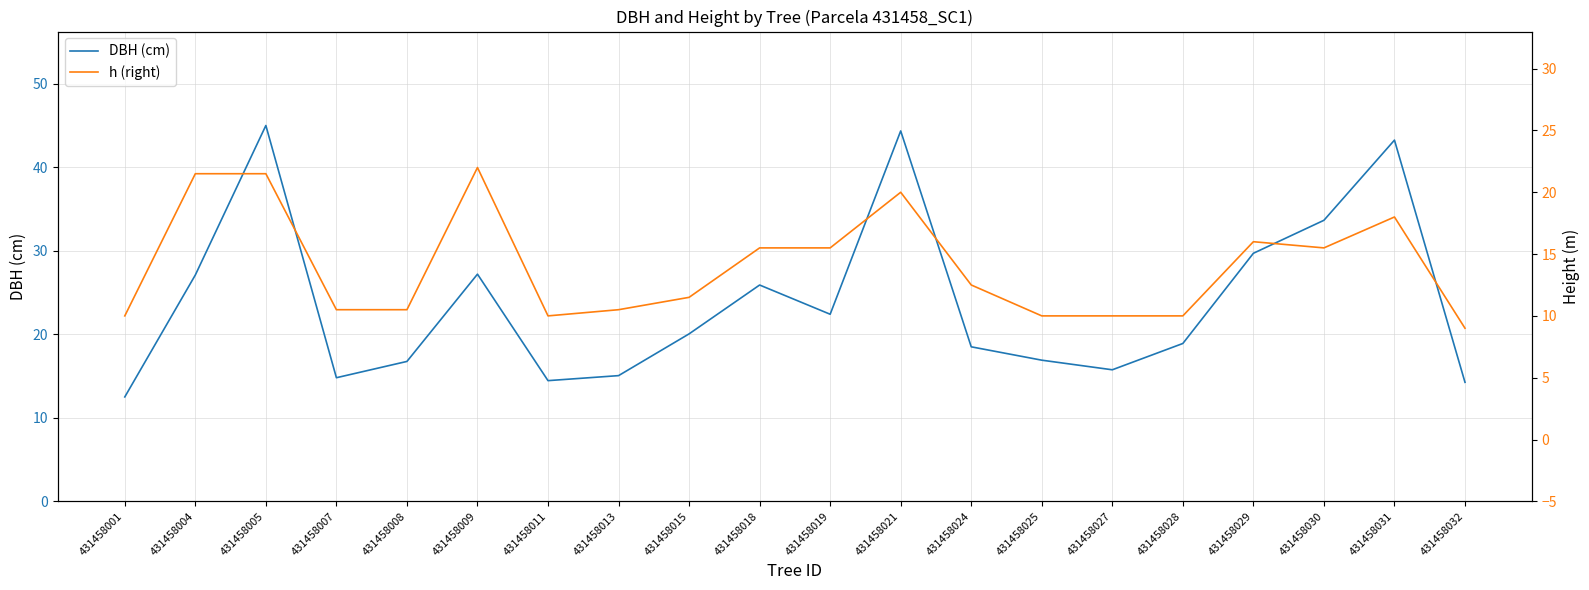

What is the difference between the second highest and second lowest values in the h (right) series?

11.5